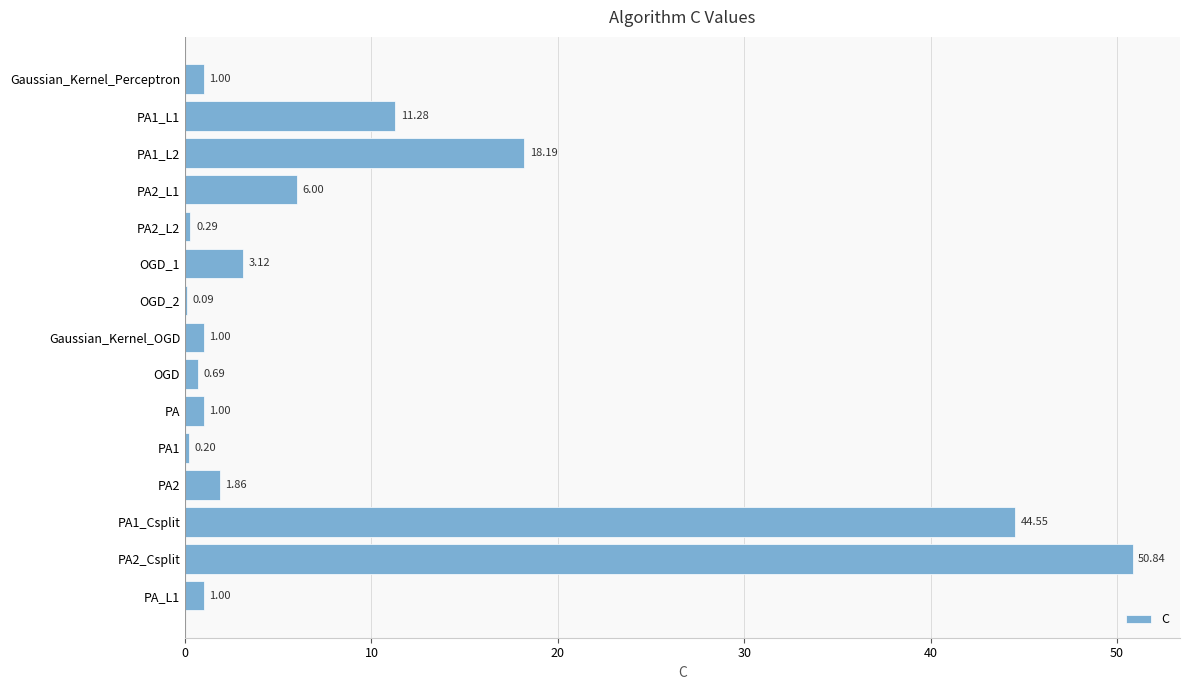

What is the change in value from Gaussian_Kernel_Perceptron to PA2_L2?

-0.7